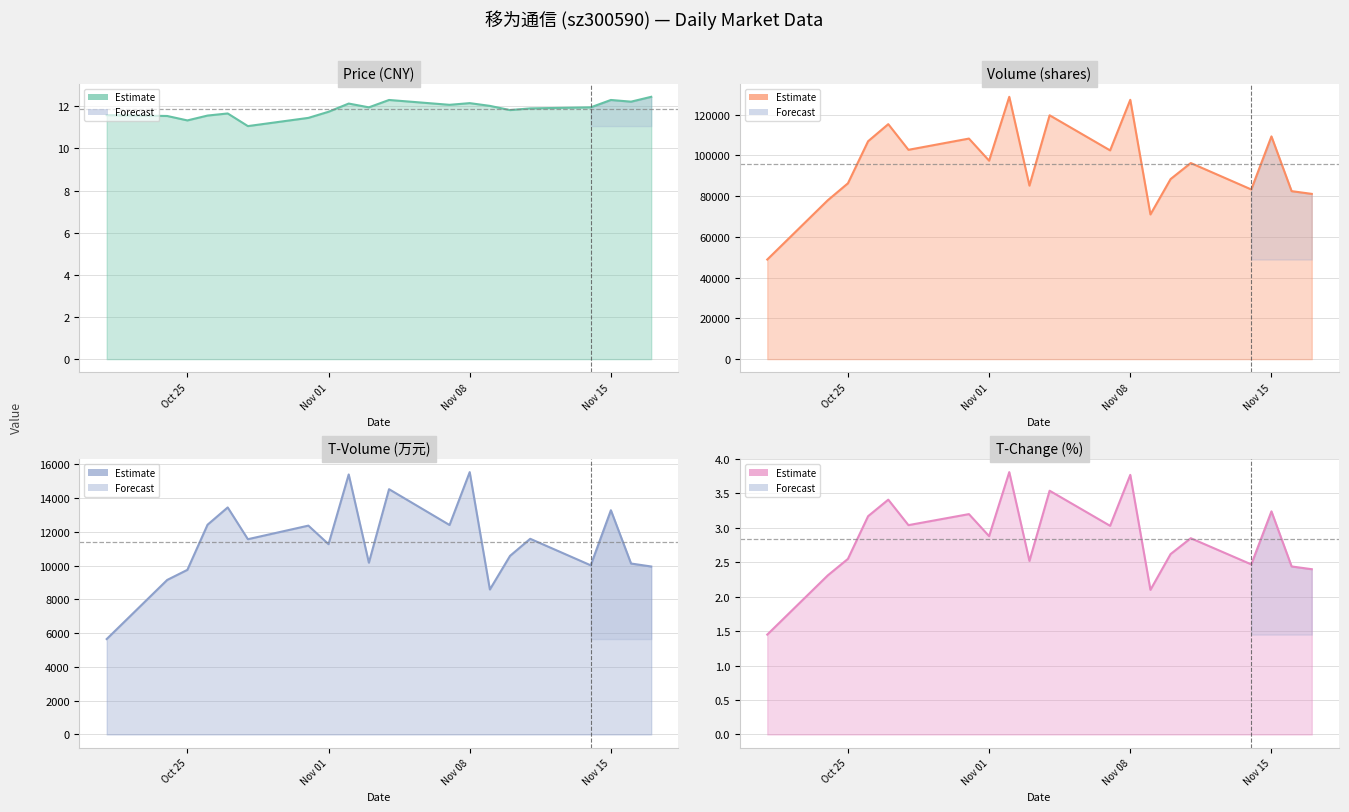

What position from the left is 2022-10-26?

4